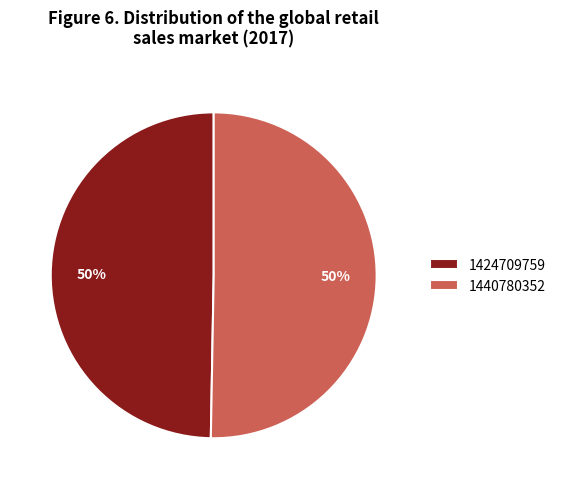

Combined, do 1424709759 and 1440780352 account for over 50%?

Yes